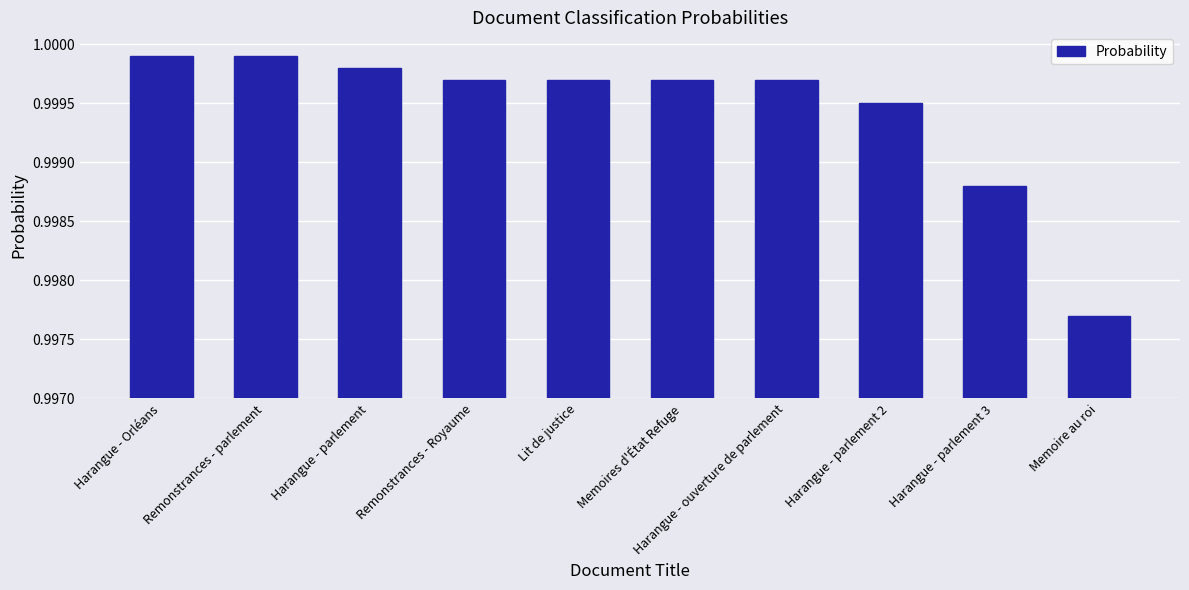

What position from the right is Remonstrances - Royaume?

7